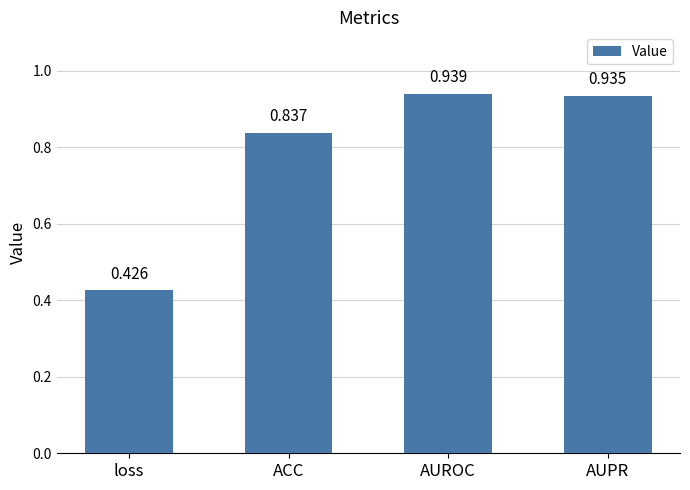

Rank the categories by value from highest to lowest.

AUROC, AUPR, ACC, loss